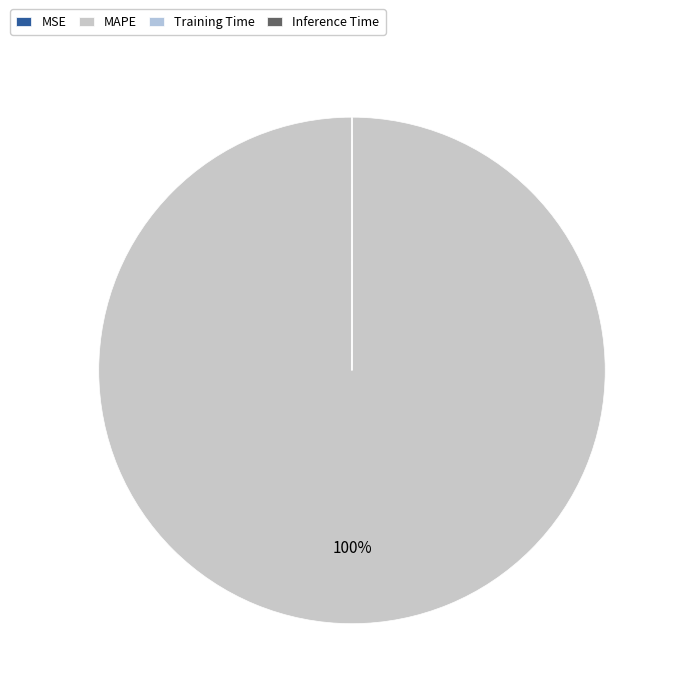

What percentage is NOT represented by Inference Time?

100.0%